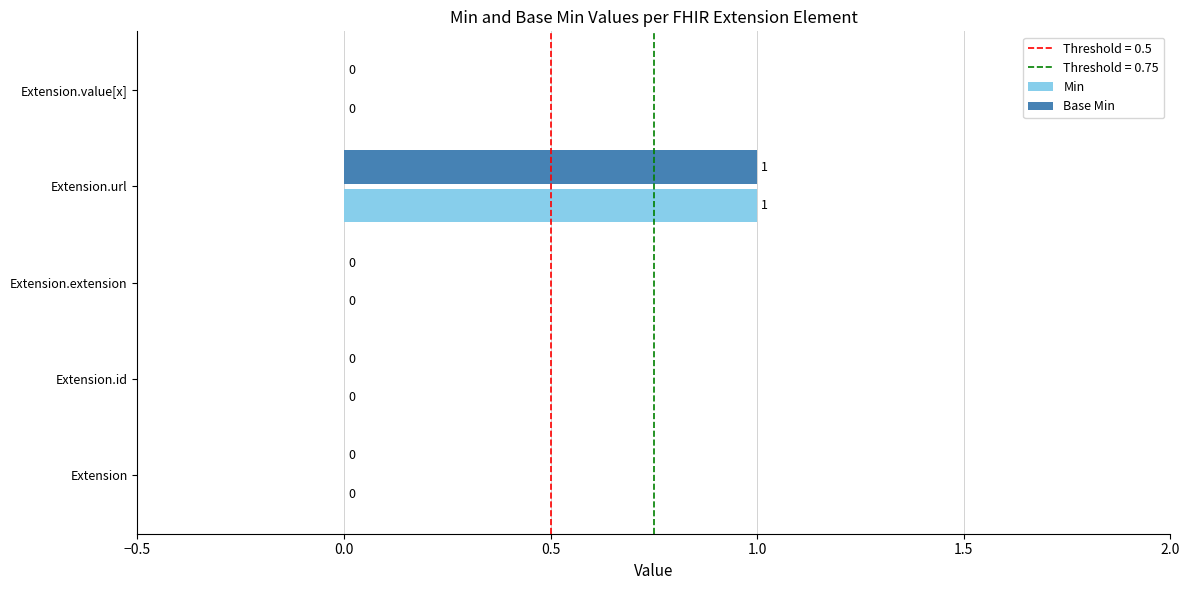

At which category is the sum across all series the highest?

Extension.url